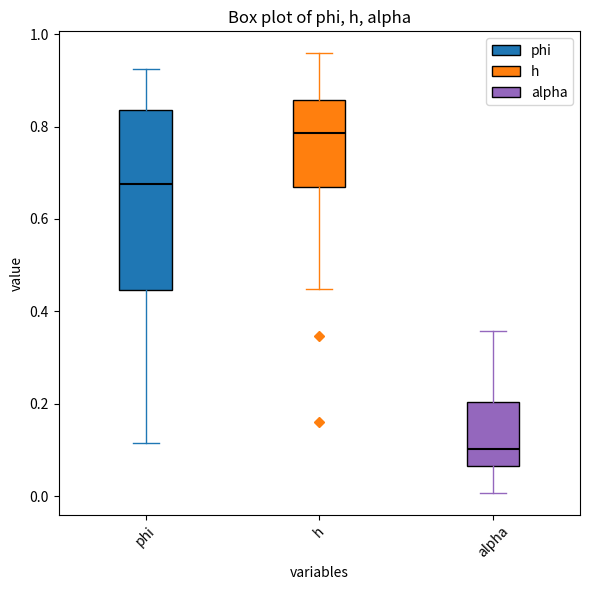

Reading left to right, transcribe this box plot: for each box, give where its median line is, the range the box spans, and where its two whiskers end, as read against the y-axis. The values are not printed on the chart, so give them approximately, as read against the axis.

phi: median 0.68, box 0.44 to 0.84, whiskers 0.12 to 0.92
h: median 0.78, box 0.68 to 0.86, whiskers 0.44 to 0.96
alpha: median 0.10, box 0.06 to 0.20, whiskers 0.00 to 0.36